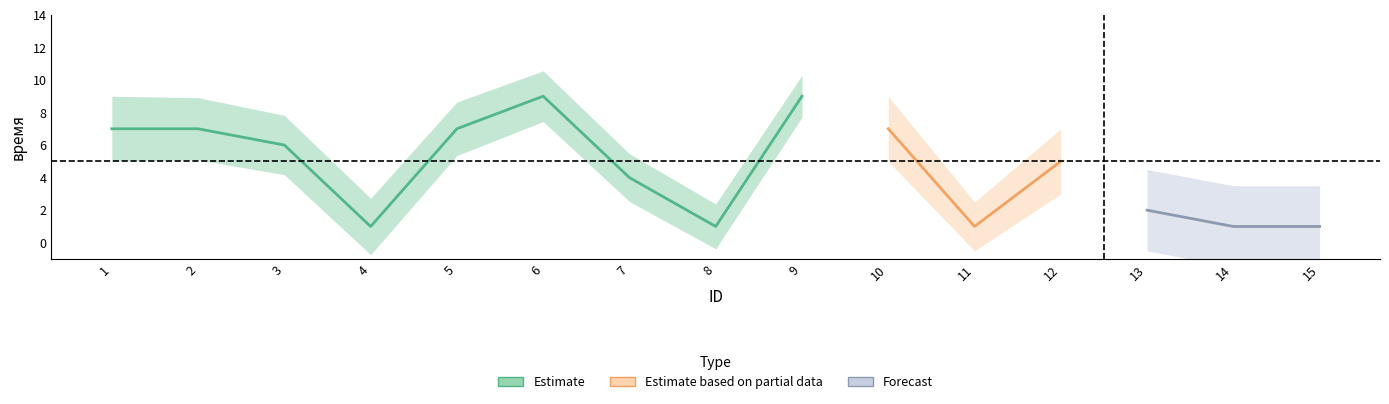

Reading right to left, extract all data points from this chart.

1	1	2	5	1	7	9	1	4	9	7	1	6	7	7